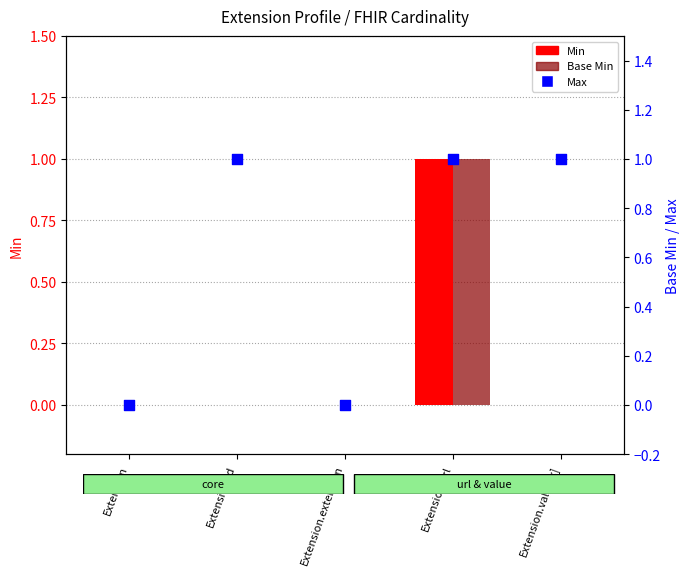

Which series reaches the minimum Y coordinate?

Min